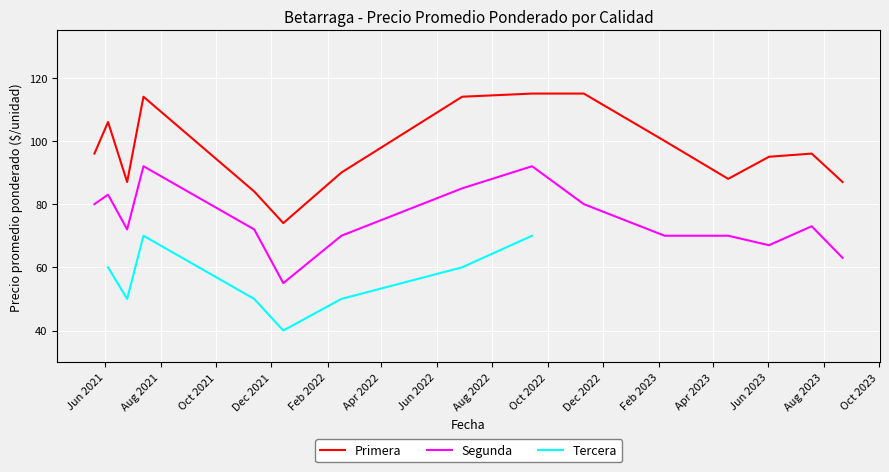

True or false: Segunda and Primera intersect in this chart.

False